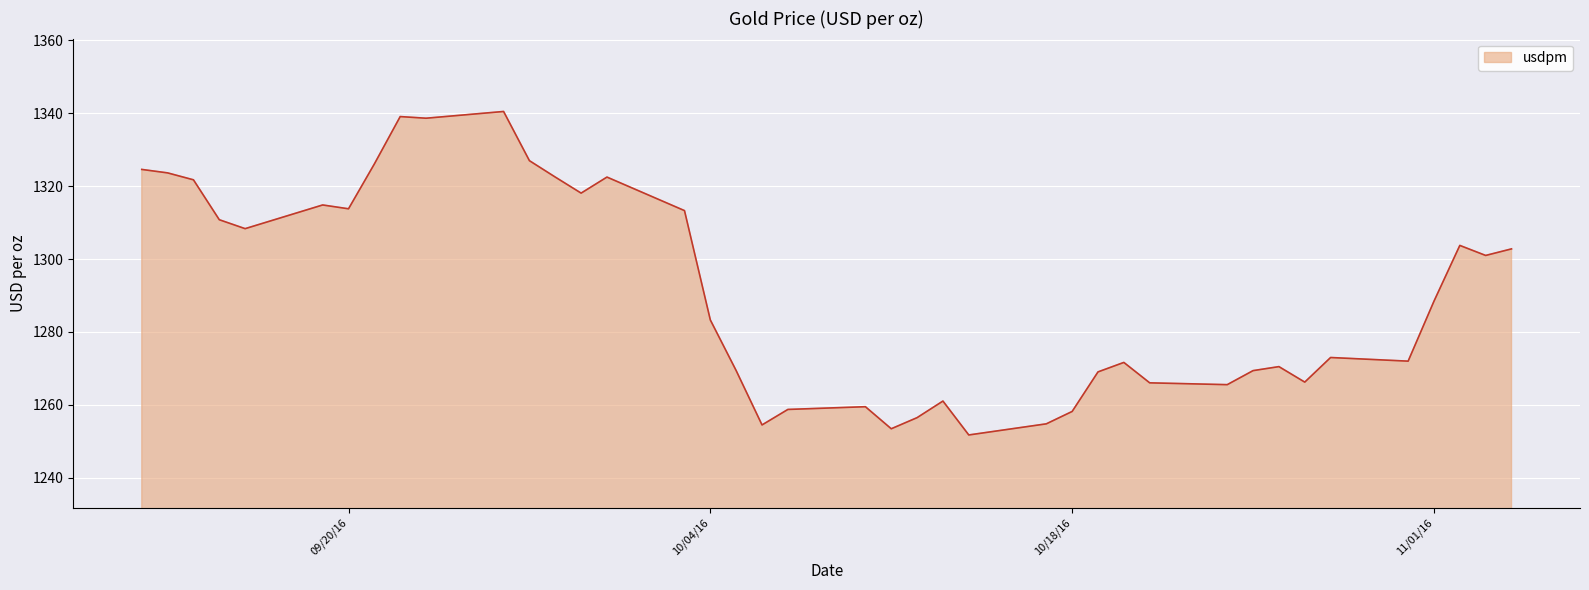

What is the maximum value shown in the chart?

1340.5